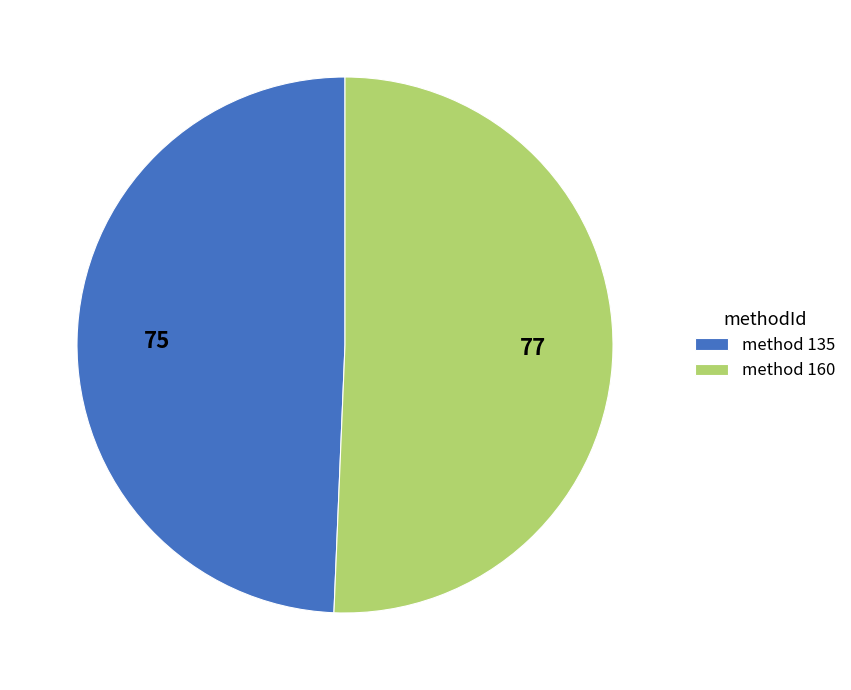

Between method 160 and method 135, which is larger?

method 160